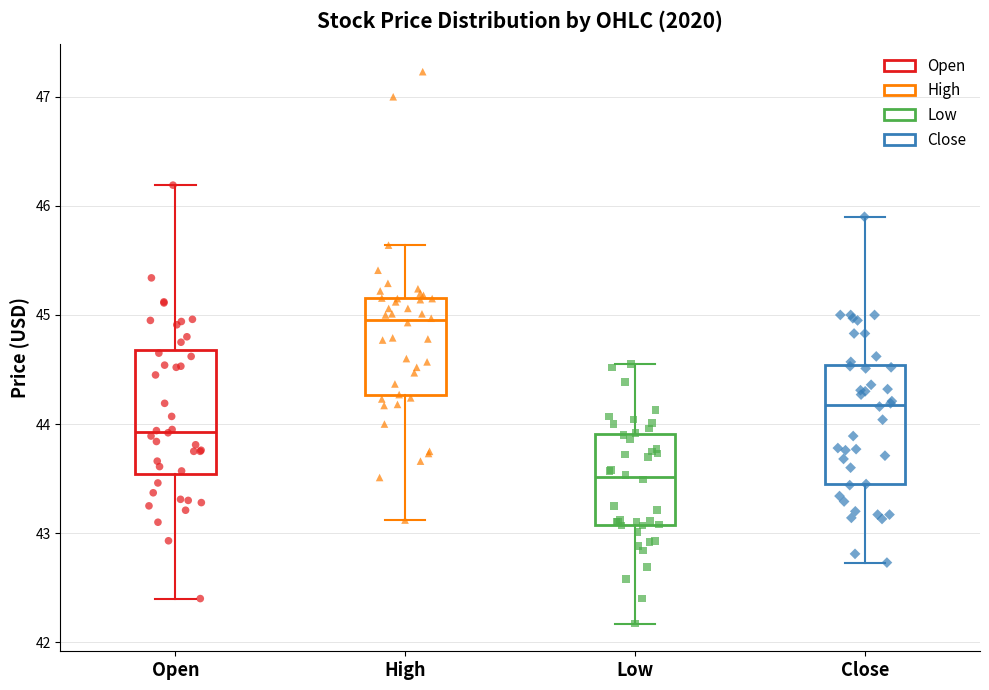

Which box's median line is the lowest?

Low